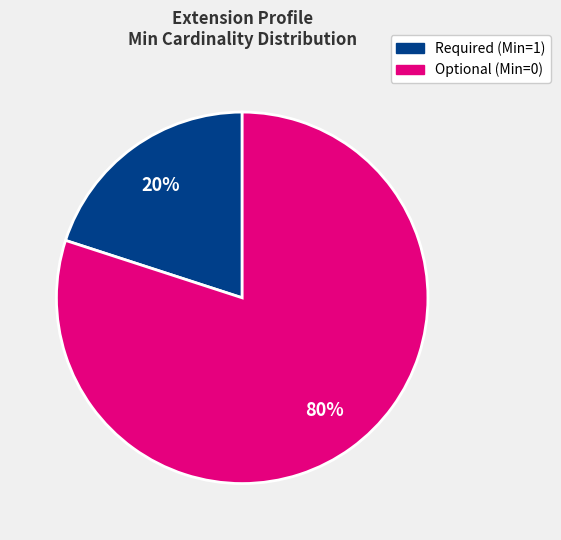

What is the majority slice?

Optional (Min=0)